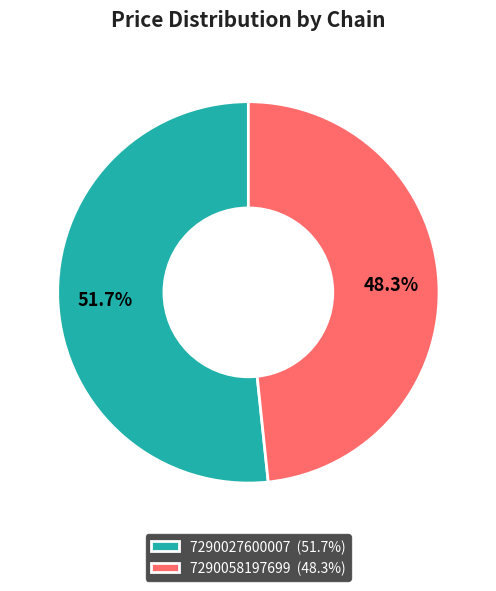

How many slices are in this pie chart?

2